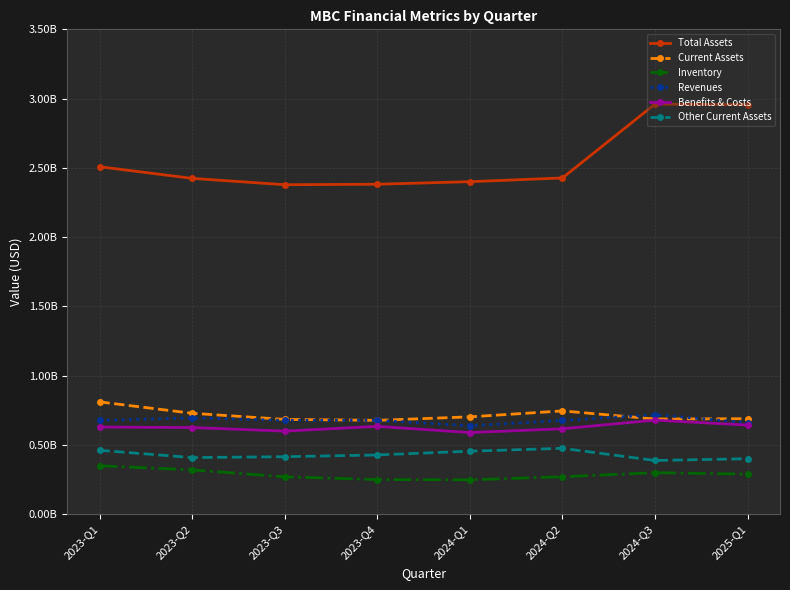

How many Benefits & Costs values are between 616400000 and 643000000?

5